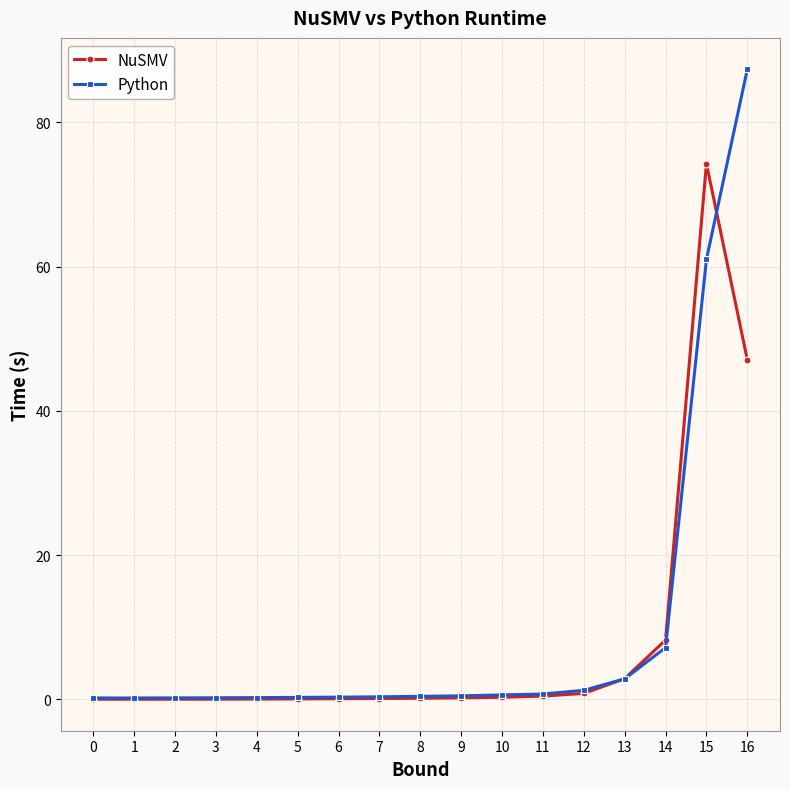

True or false: NuSMV has a value of 0.1 at 6.

True